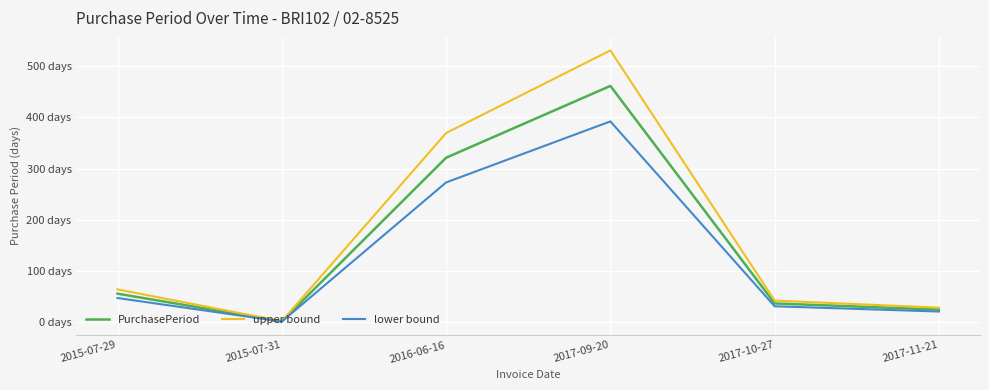

Does the chart have visible grid lines?

Yes